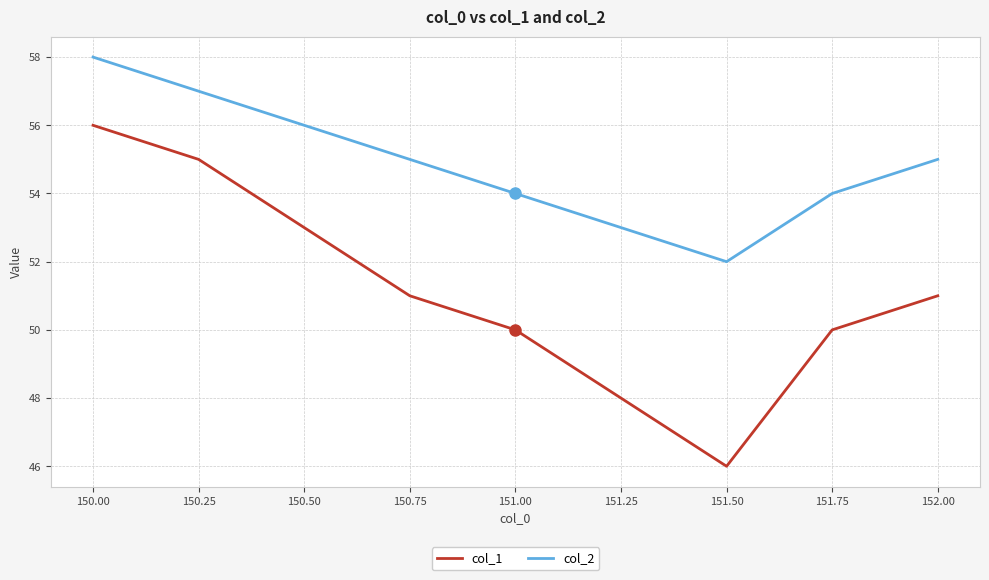

True or false: col_2 and col_1 intersect in this chart.

False